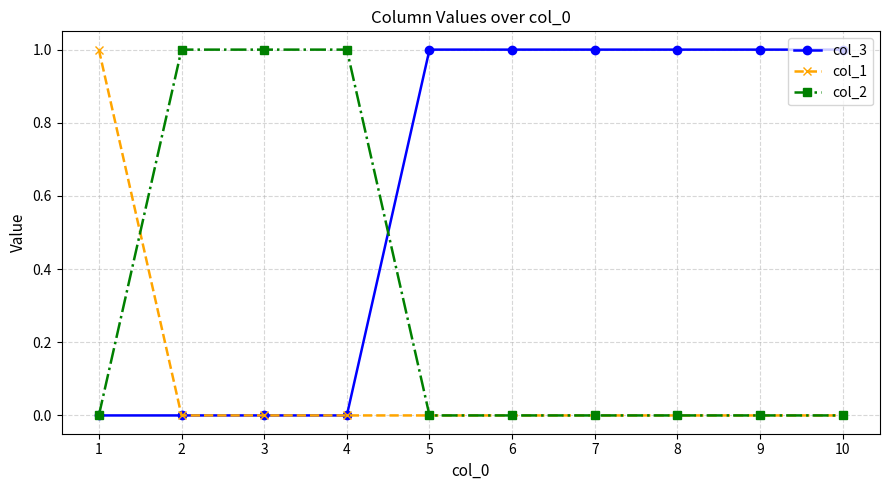

Which series has the largest total across all categories?

col_3